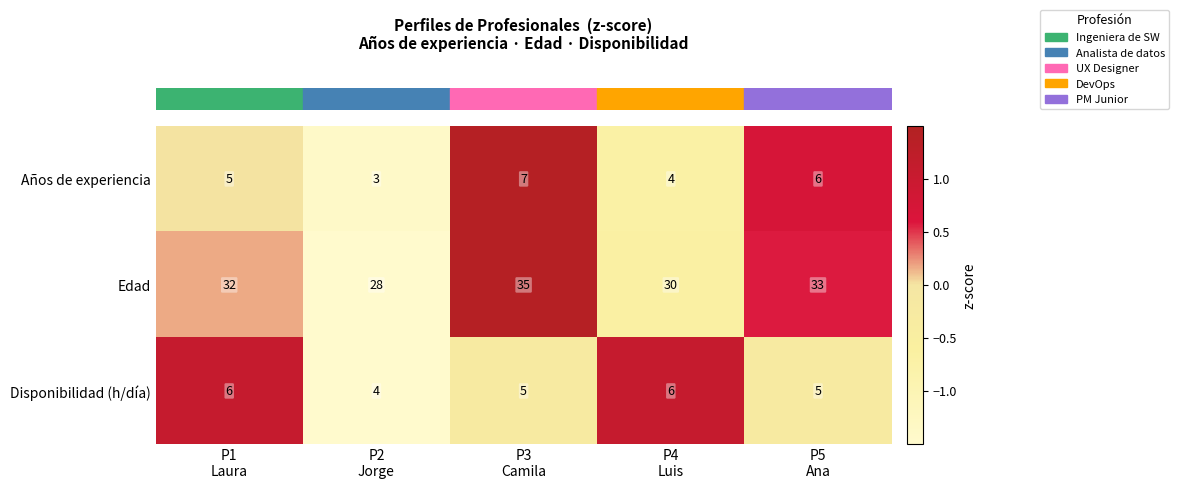

What is the difference between the maximum and second lowest values in the Años de experiencia series?

3